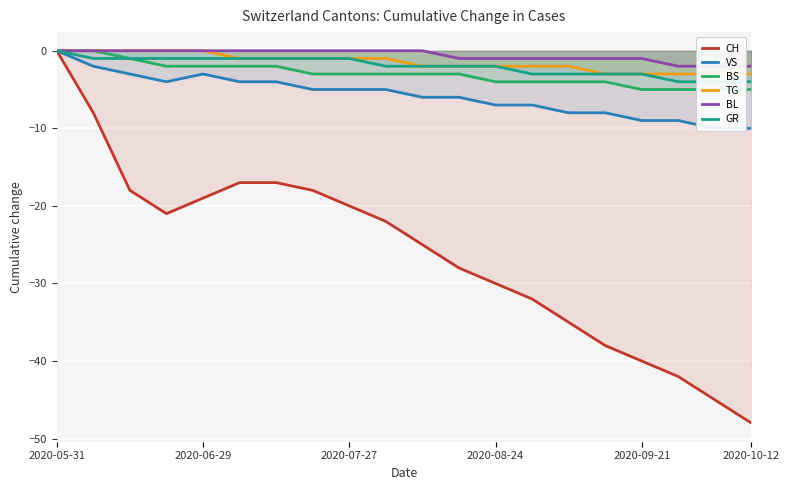

What is the sum of all BS values?

-60